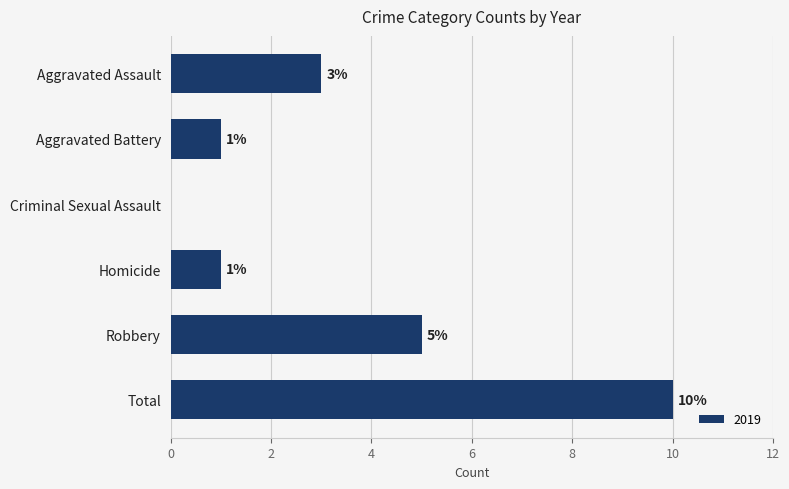

True or false: the data shows 1 at Aggravated Battery.

True